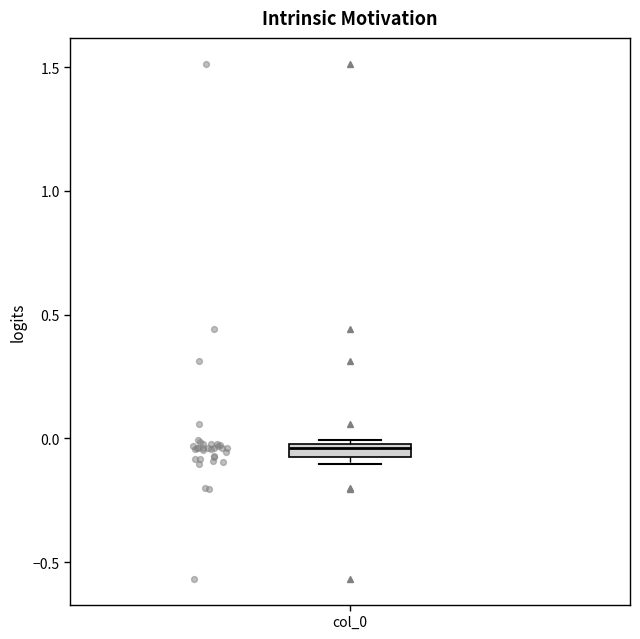

Where is the lower edge of the box for col_0 on the y-axis? The values are not printed on the chart, so give them approximately, as read against the axis.

-0.10